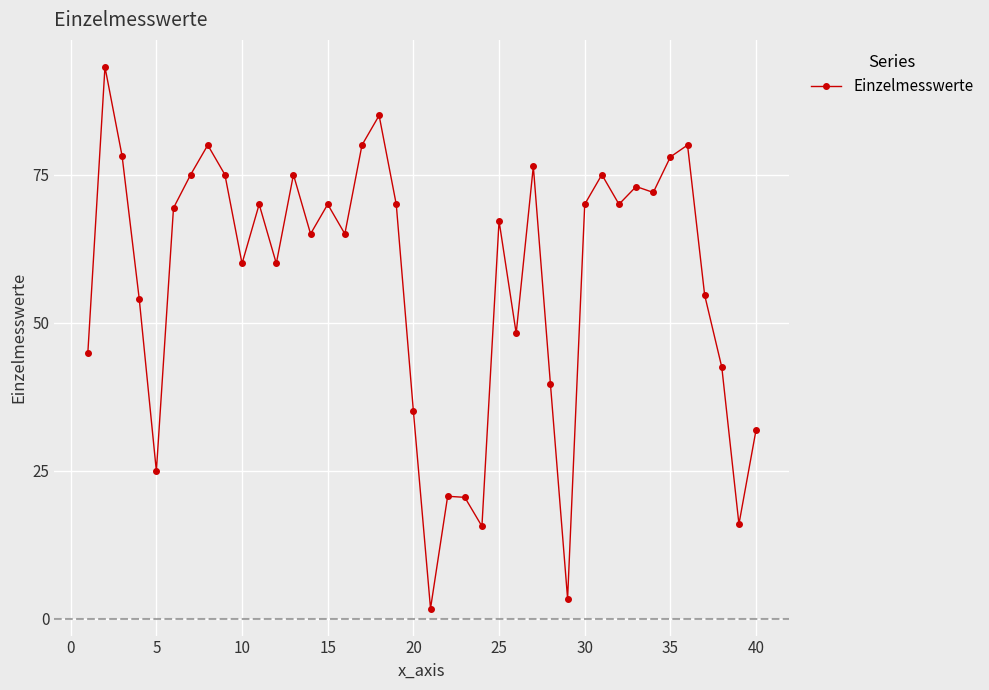

How many points are higher than both their immediate neighbors (excluding endpoints)?

12